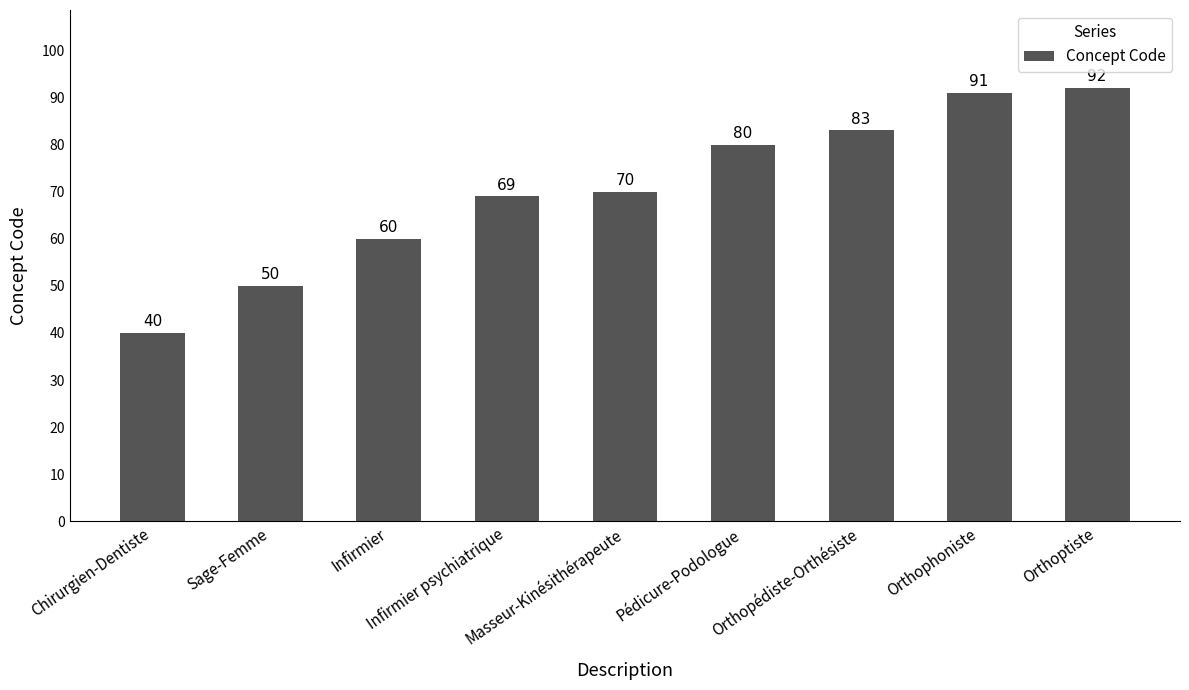

Rank the categories by value from lowest to highest.

Chirurgien-Dentiste, Sage-Femme, Infirmier, Infirmier psychiatrique, Masseur-Kinésithérapeute, Pédicure-Podologue, Orthopédiste-Orthésiste, Orthophoniste, Orthoptiste